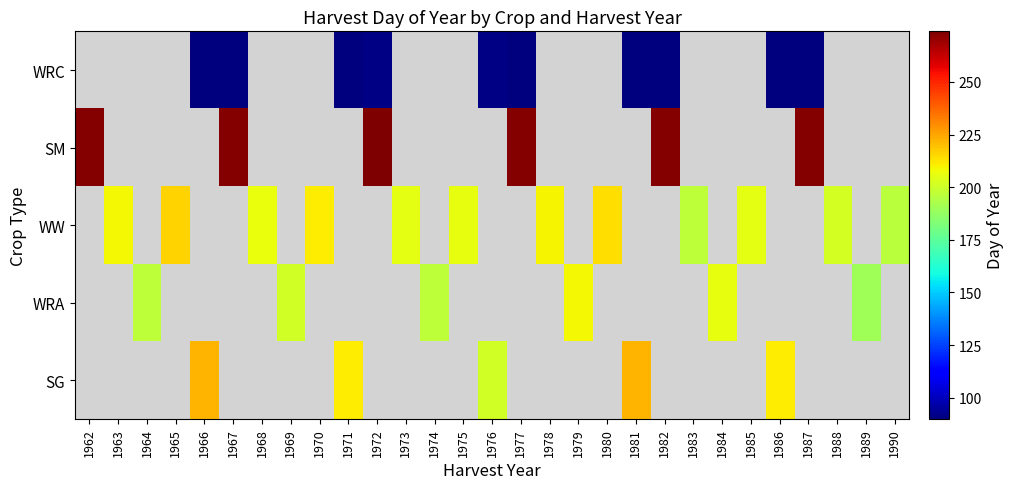

List the series in order of their peak value, highest first.

SM, SG, WW, WRA, WRC